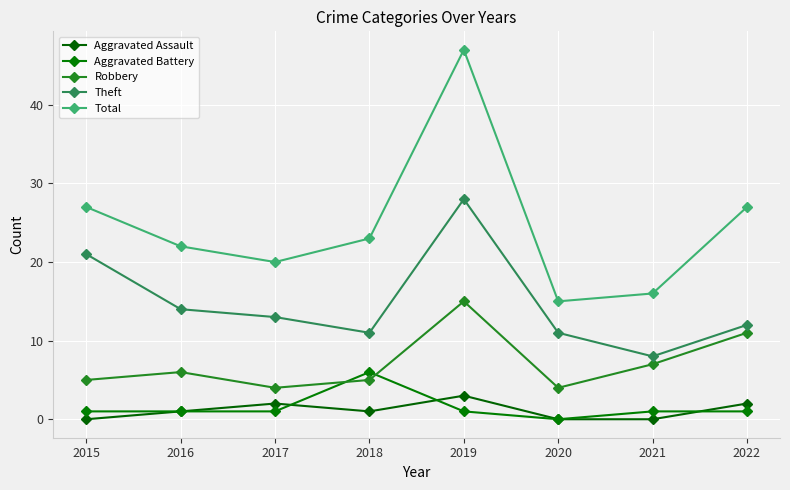

Reading left to right, extract all data points from this chart.

Aggravated Assault: 2015=0	2016=1	2017=2	2018=1	2019=3	2020=0	2021=0	2022=2
Aggravated Battery: 2015=1	2016=1	2017=1	2018=6	2019=1	2020=0	2021=1	2022=1
Robbery: 2015=5	2016=6	2017=4	2018=5	2019=15	2020=4	2021=7	2022=11
Theft: 2015=21	2016=14	2017=13	2018=11	2019=28	2020=11	2021=8	2022=12
Total: 2015=27	2016=22	2017=20	2018=23	2019=47	2020=15	2021=16	2022=27